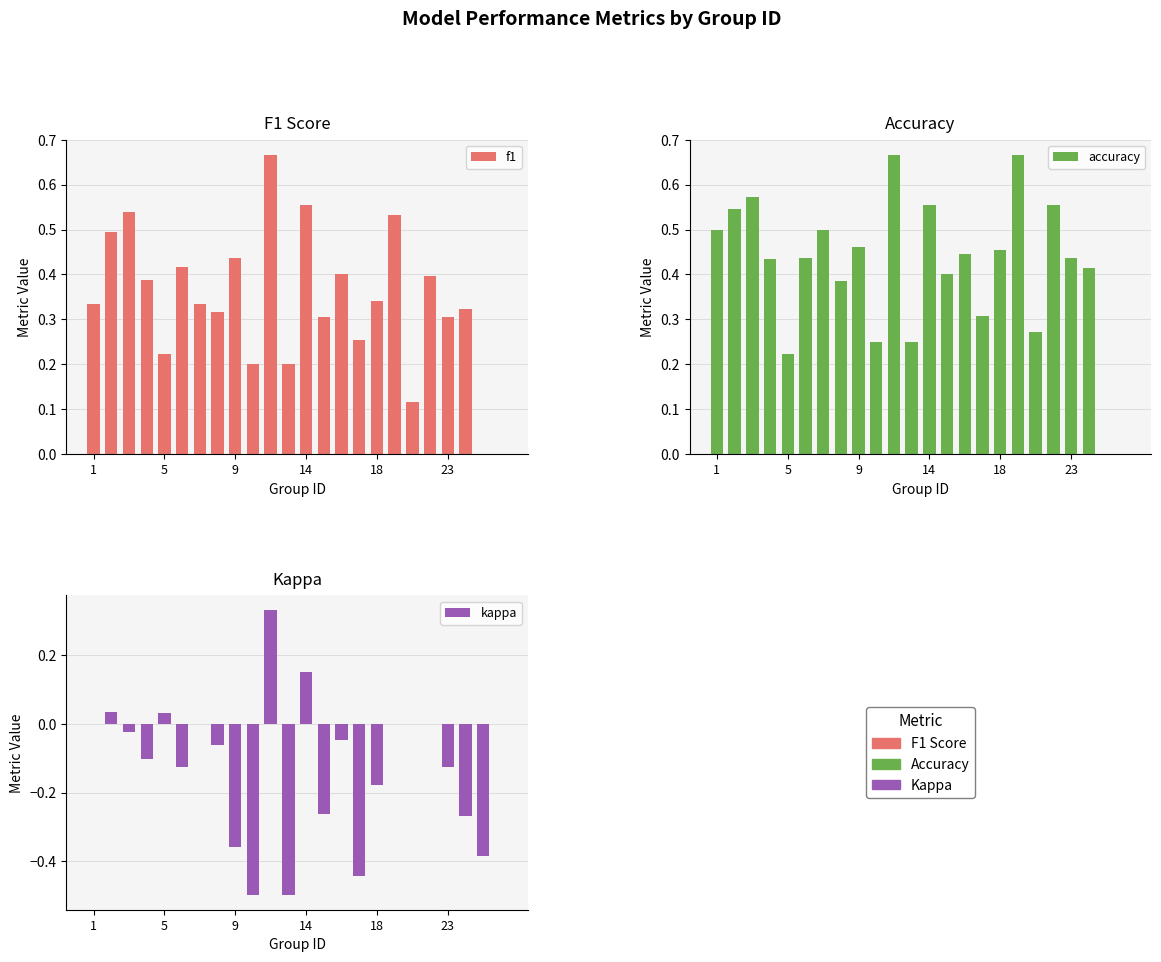

Reading left to right, list all the values displayed in this chart.

f1: 0.3	0.5	0.5	0.4	0.2	0.4	0.3	0.3	0.4	0.2	0.7	0.2	0.6	0.3	0.4	0.3	0.3	0.5	0.1	0.4	0.3	0.3	0.0	0.0
accuracy: 0.5	0.5	0.6	0.4	0.2	0.4	0.5	0.4	0.5	0.2	0.7	0.2	0.6	0.4	0.4	0.3	0.5	0.7	0.3	0.6	0.4	0.4	0.0	0.0
kappa: 0.0	0.0	-0.0	-0.1	0.0	-0.1	0.0	-0.1	-0.4	-0.5	0.3	-0.5	0.2	-0.3	-0.0	-0.4	-0.2	0.0	0.0	0.0	-0.1	-0.3	-0.4	0.0